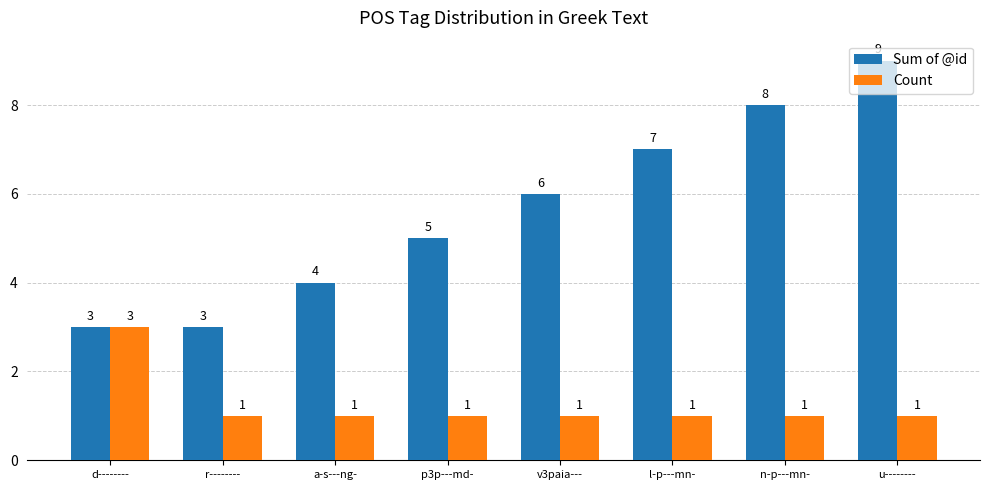

Count the Count values in the range 1 to 2.

7